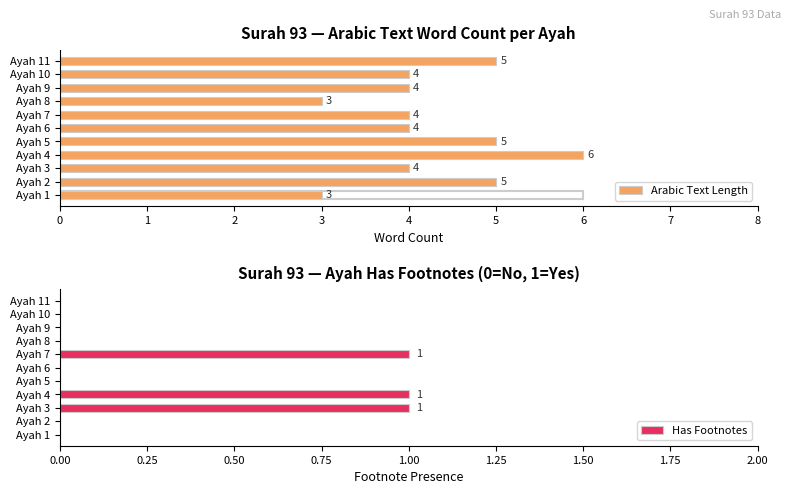

True or false: Has Footnotes has a value of 1 at Ayah 7.

True